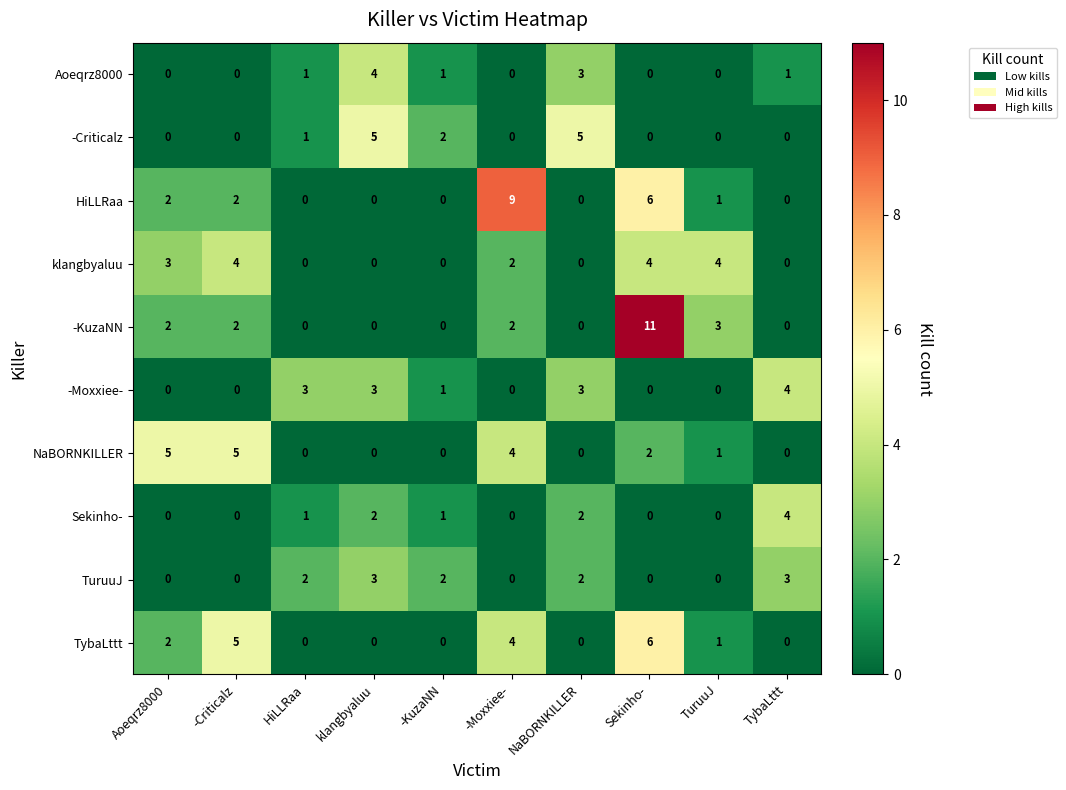

What is the difference between the maximum and minimum values in the TybaLttt series?

6